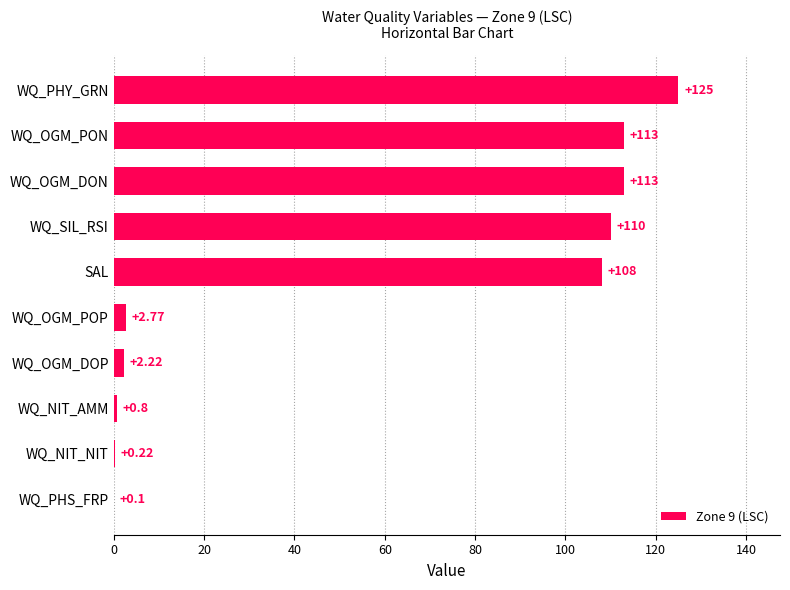

Which has a higher value, WQ_OGM_POP or WQ_SIL_RSI?

WQ_SIL_RSI